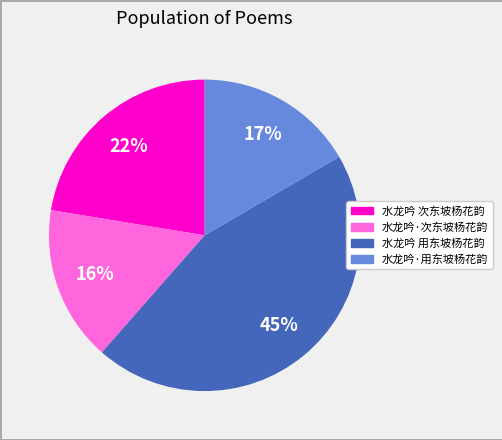

What is the ratio of the value at 水龙吟·用东坡杨花韵 to the value at 水龙吟 用东坡杨花韵?

0.4